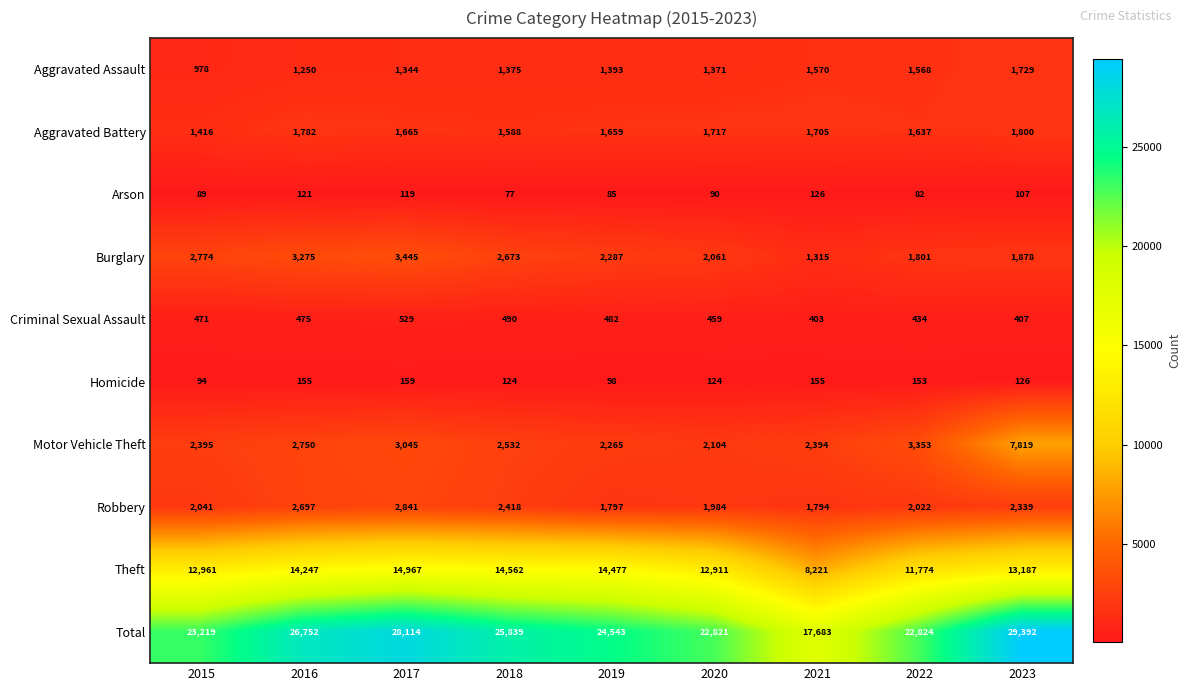

What is the sum of the Aggravated Assault values at 2016 and 2018?

2625